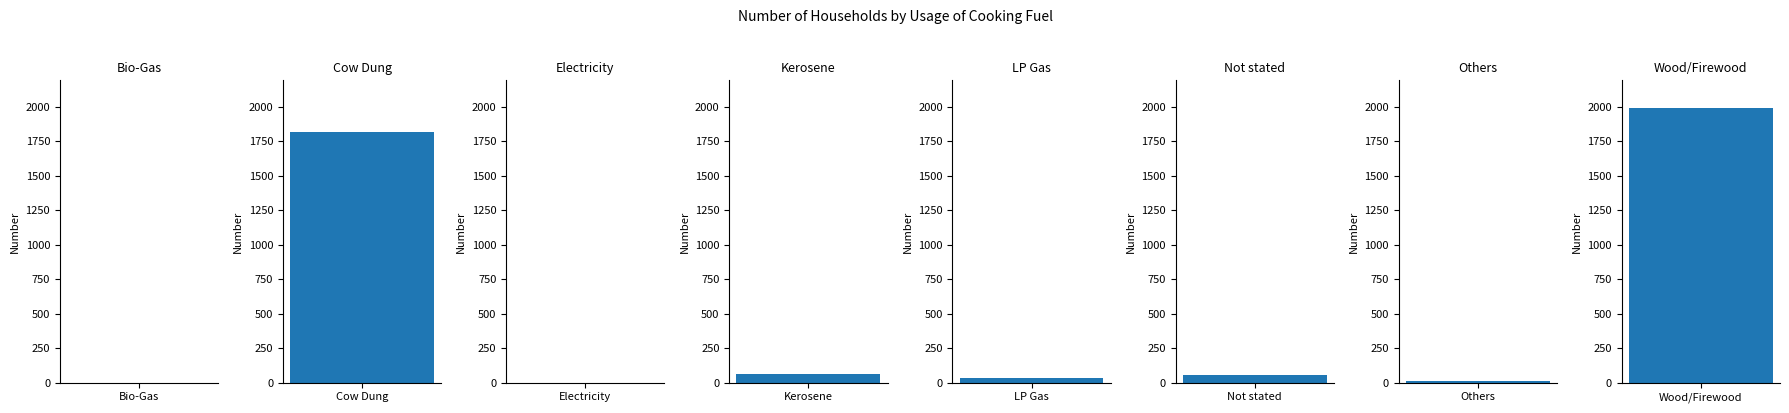

What is the label of the 3rd bar from the left?

Electricity